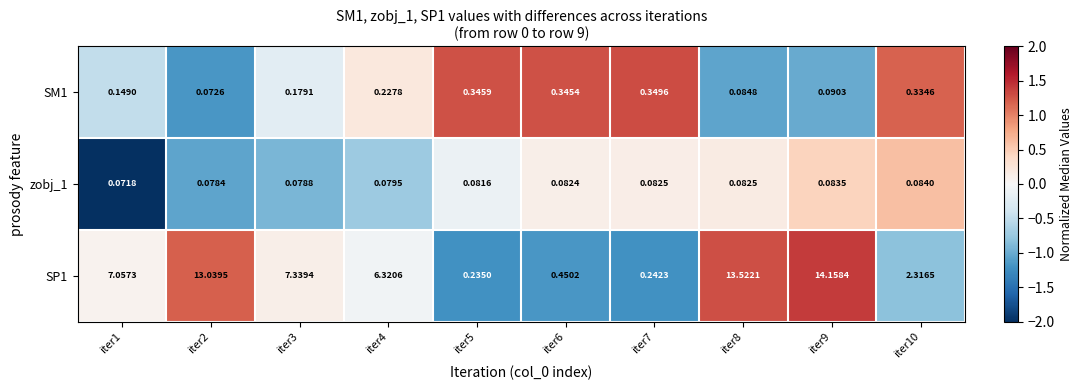

How many distinct data groups are displayed?

3